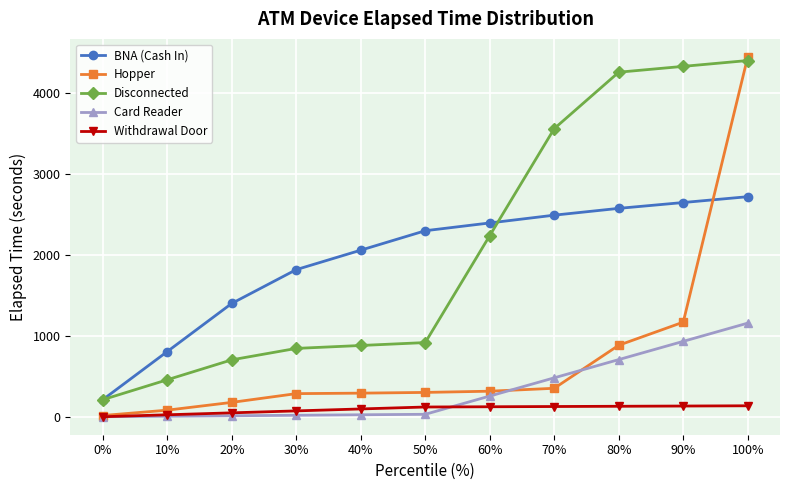

What is the spread (max minus min) of values at 60%?

2268.0